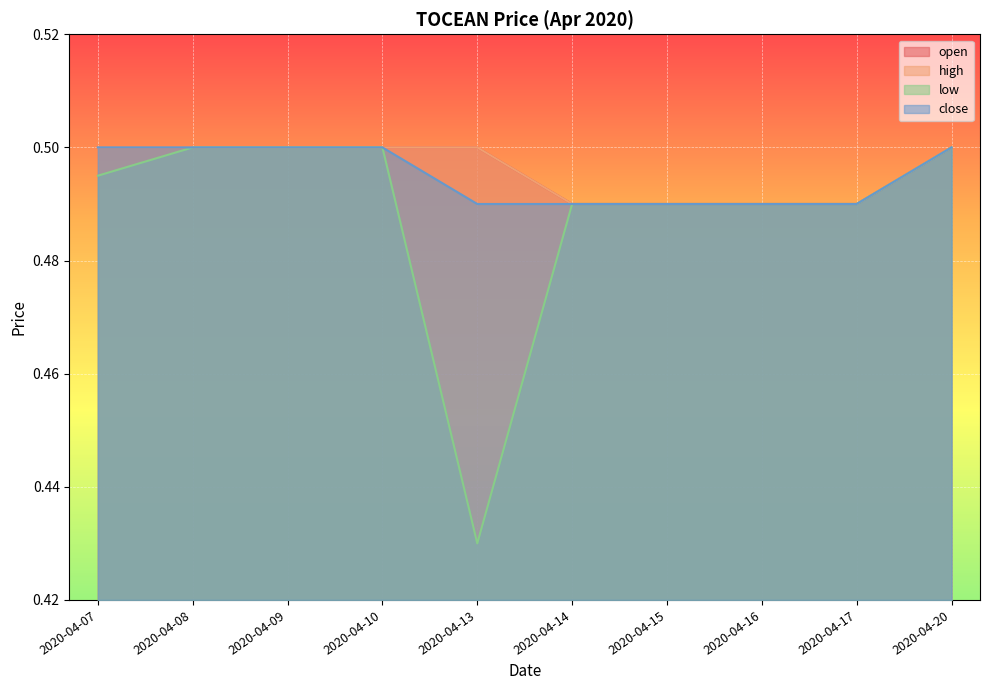

Which series has the widest spread of values?

low